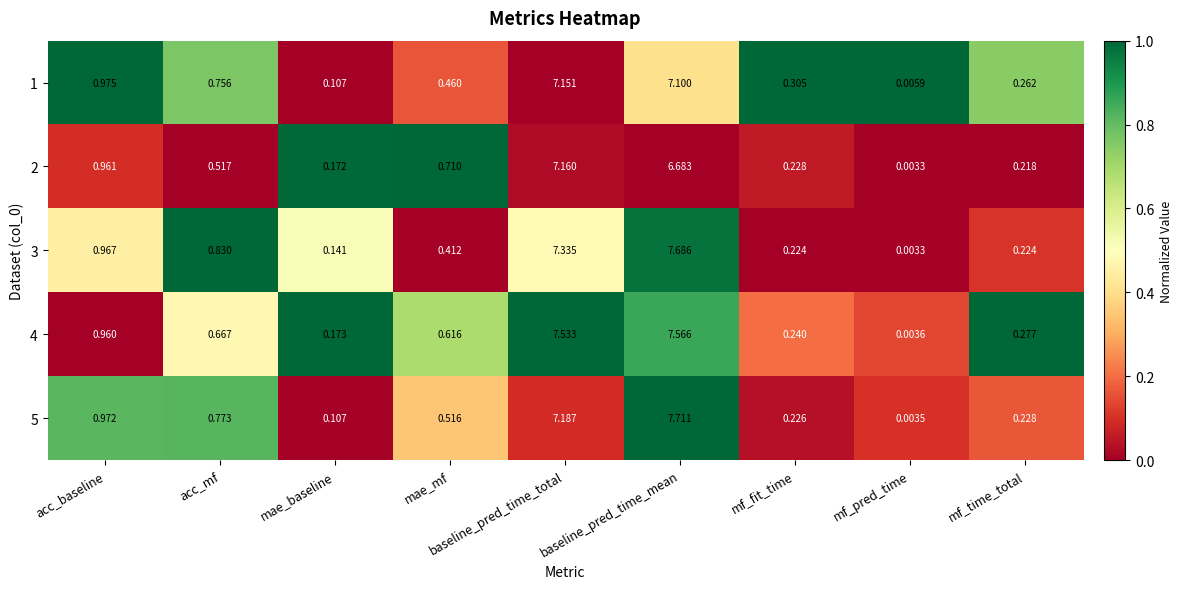

Which series has the largest total across all categories?

4